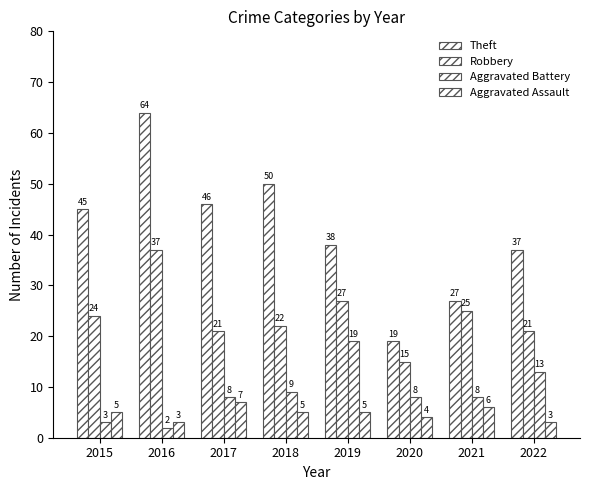

Are the bars grouped side by side (vs. stacked)?

Yes